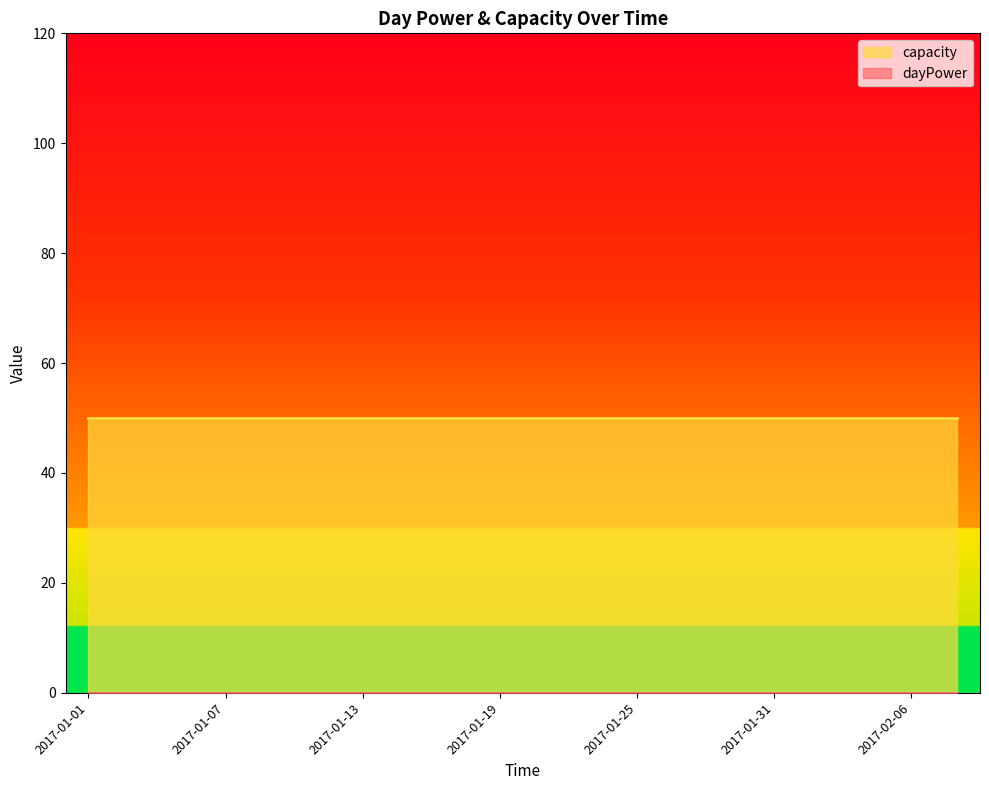

What is the label of the 14th point from the left?

2017-01-27